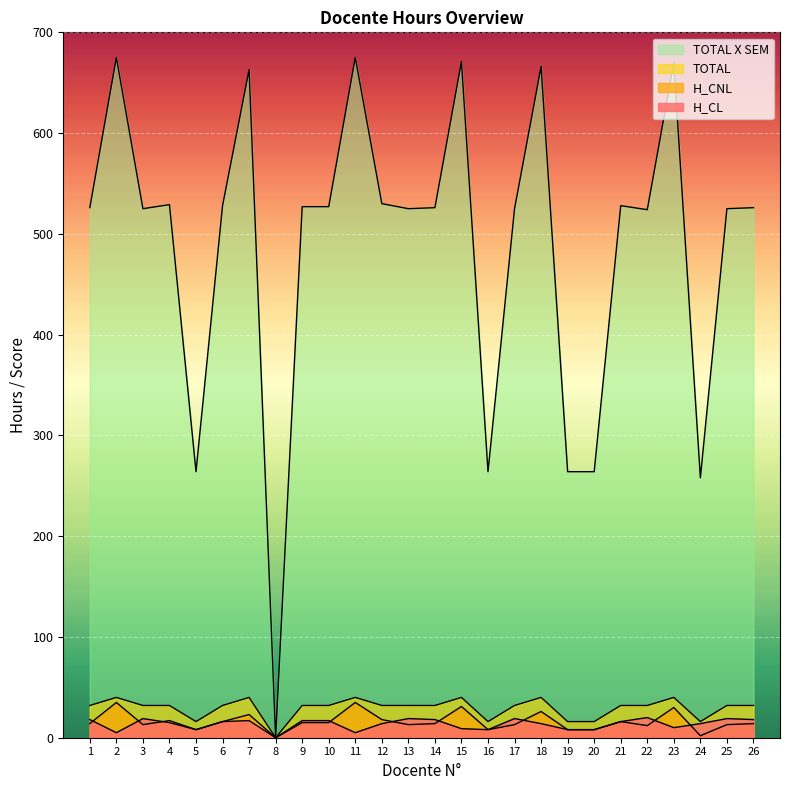

How many values in the TOTAL X SEM series exceed 526?

12